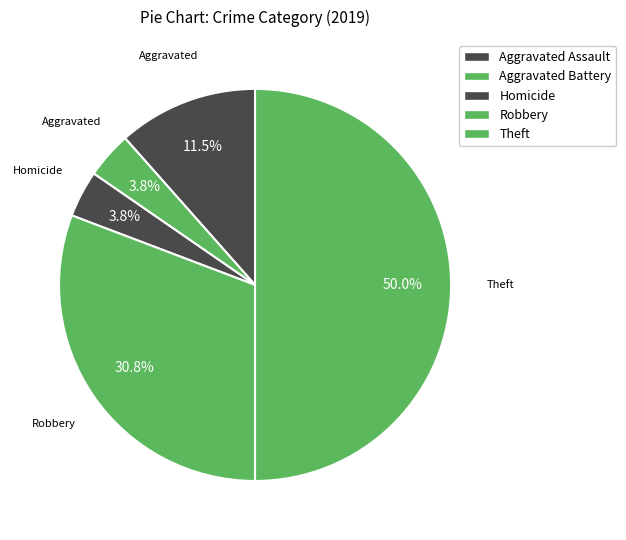

How many segments does this pie chart have?

5